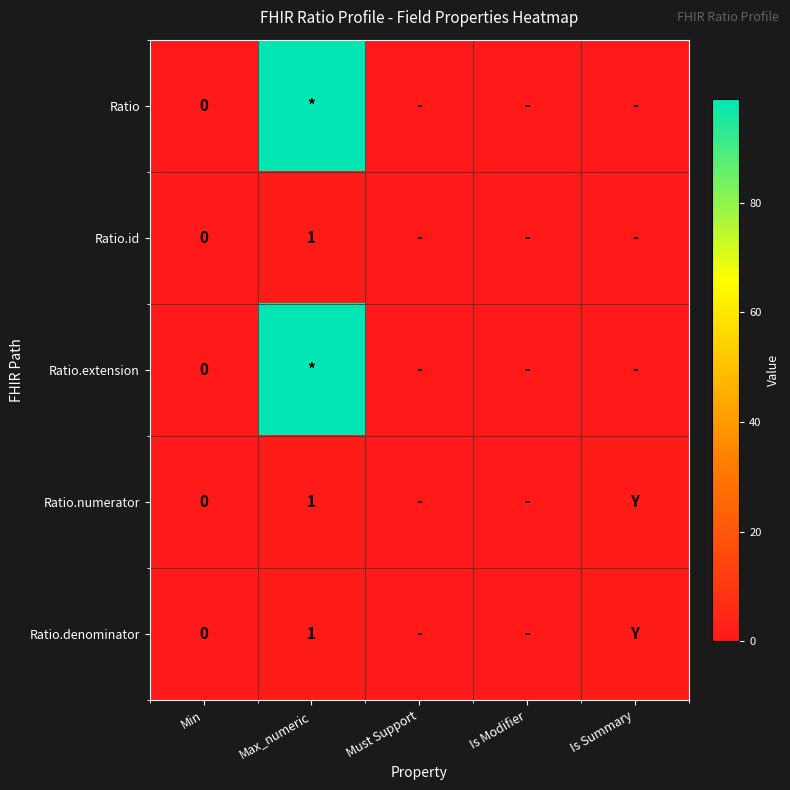

True or false: Ratio.denominator has a value of 2 at Max_numeric.

False